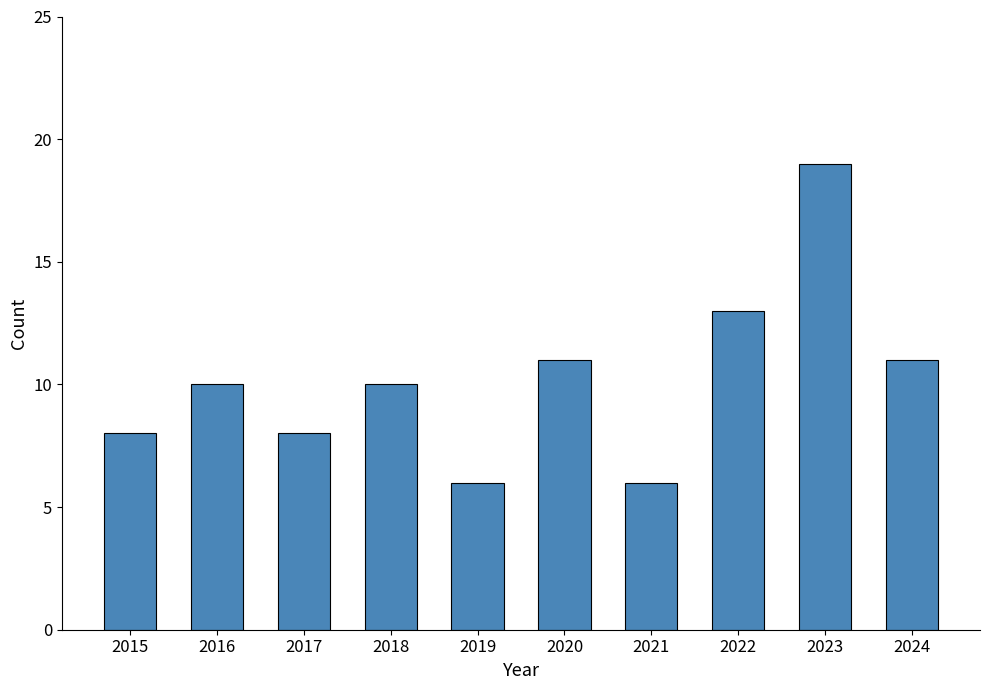

What is the average value?

10